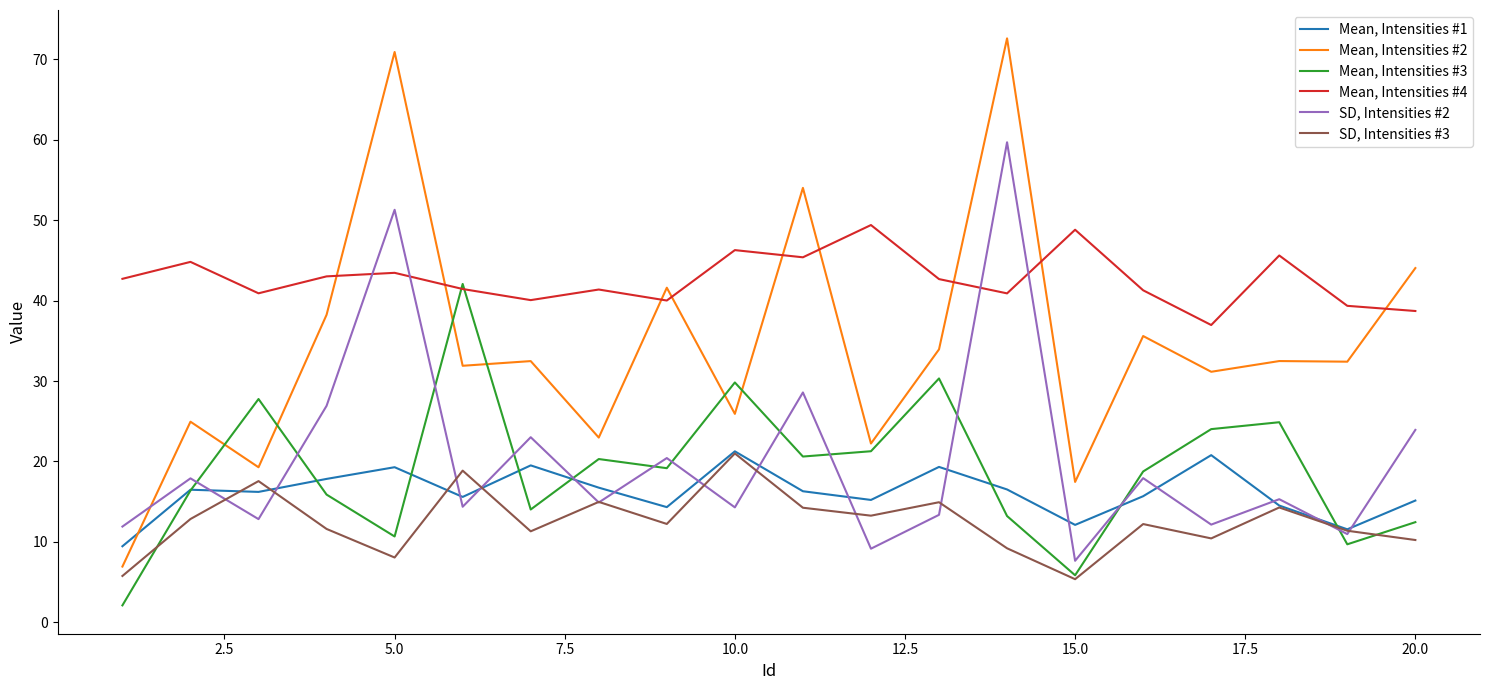

Which series has the widest spread of values?

Mean, Intensities #2